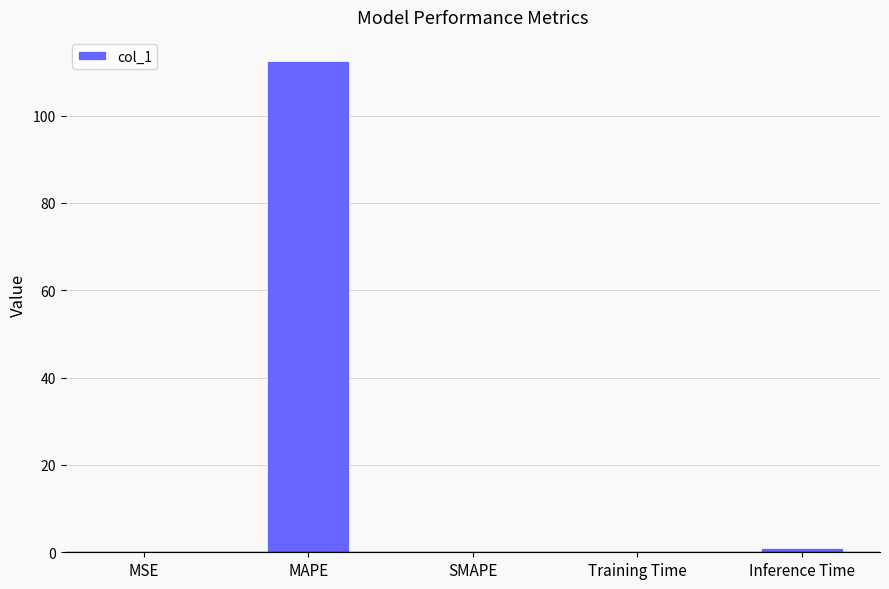

The chart shows a value of 0.0 at SMAPE. True or false?

True